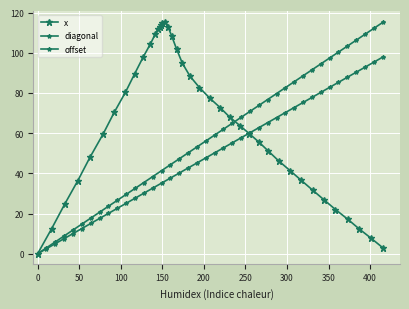

The diagonal series shows 100.7 at 23. True or false?

False